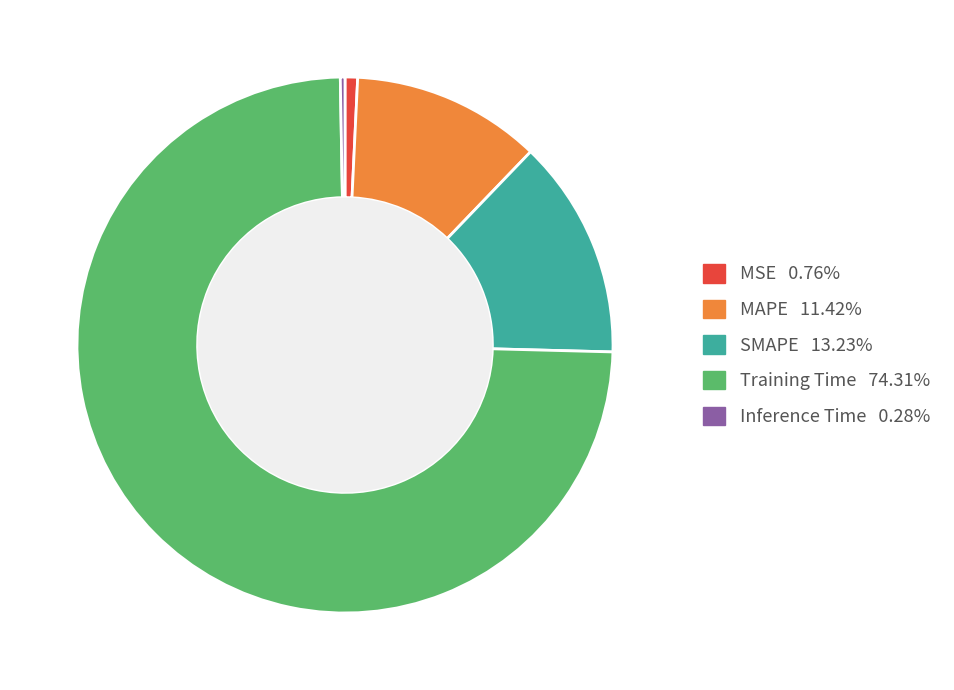

True or false: MSE accounts for 1% of the total.

True